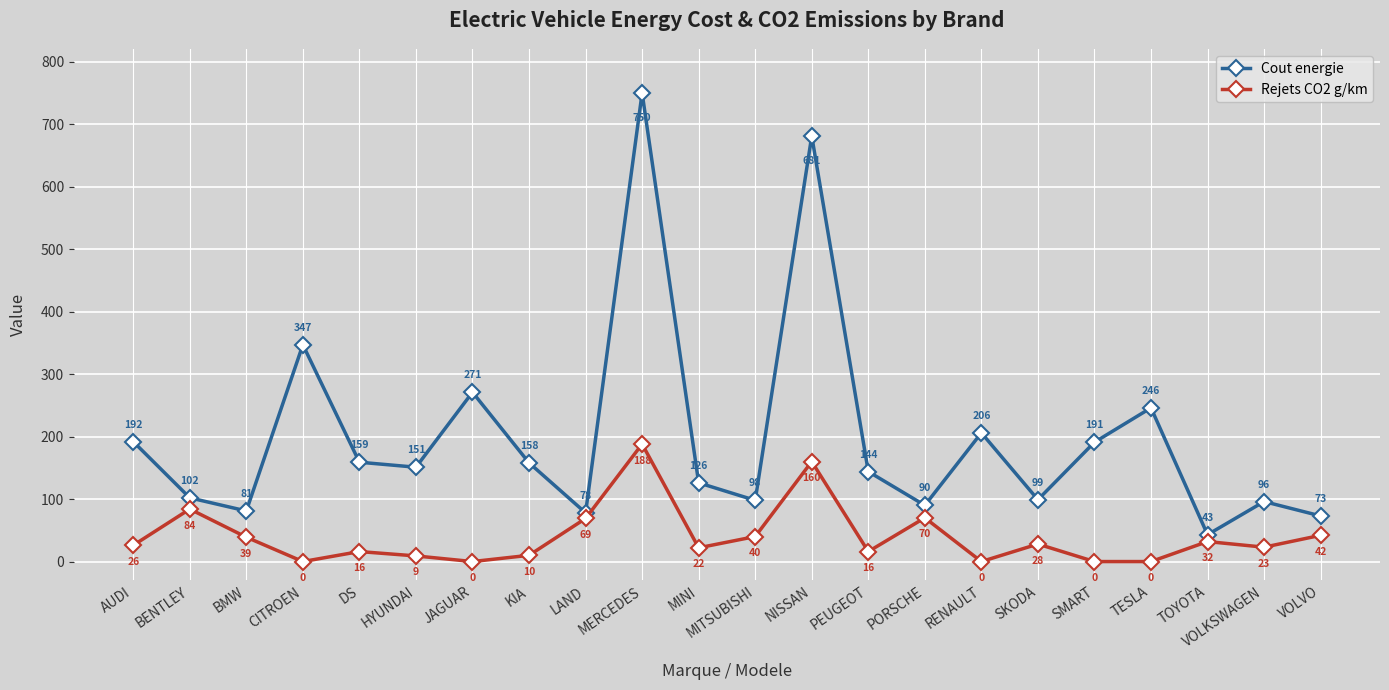

At HYUNDAI, list the series in order from largest to smallest.

Cout energie, Rejets CO2 g/km